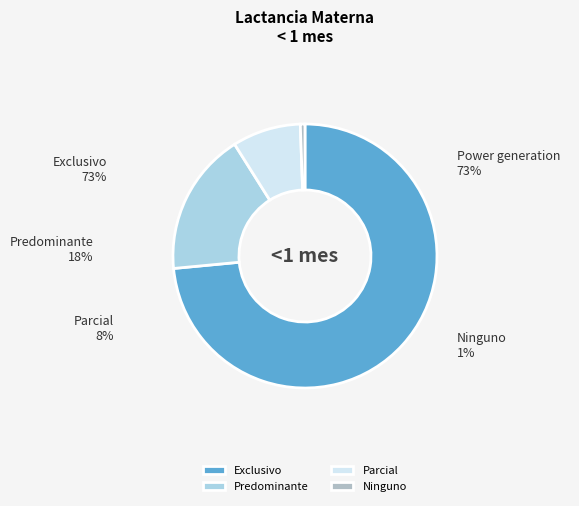

Which has a higher value, Ninguno or Predominante?

Predominante